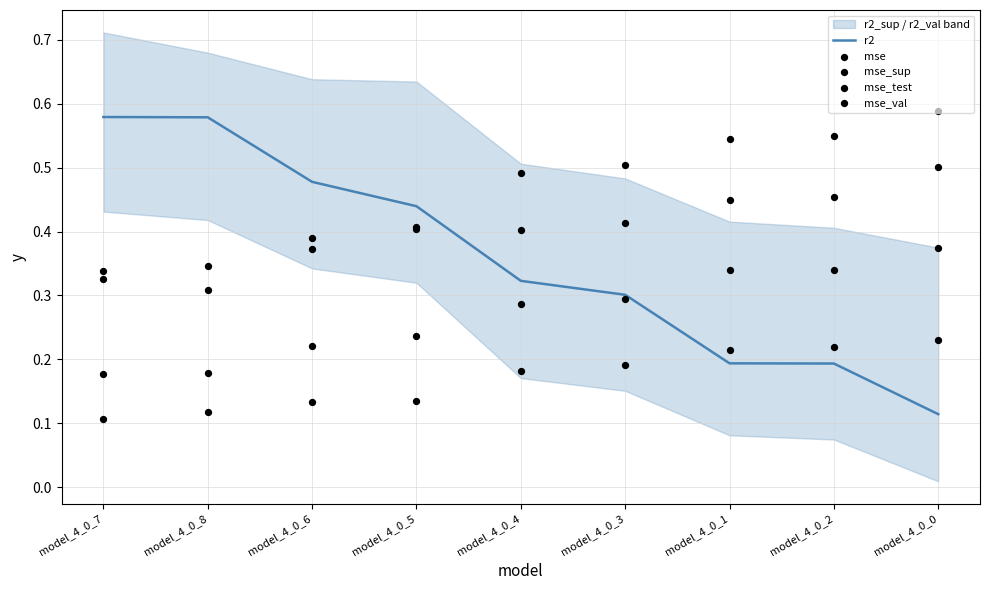

At how many categories does at least one series exceed 0?

9